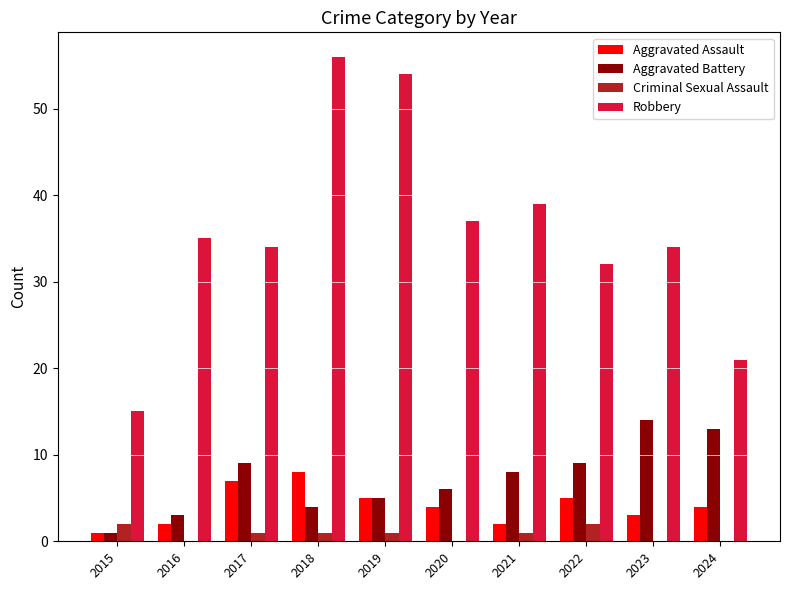

What is the greatest value displayed?

56